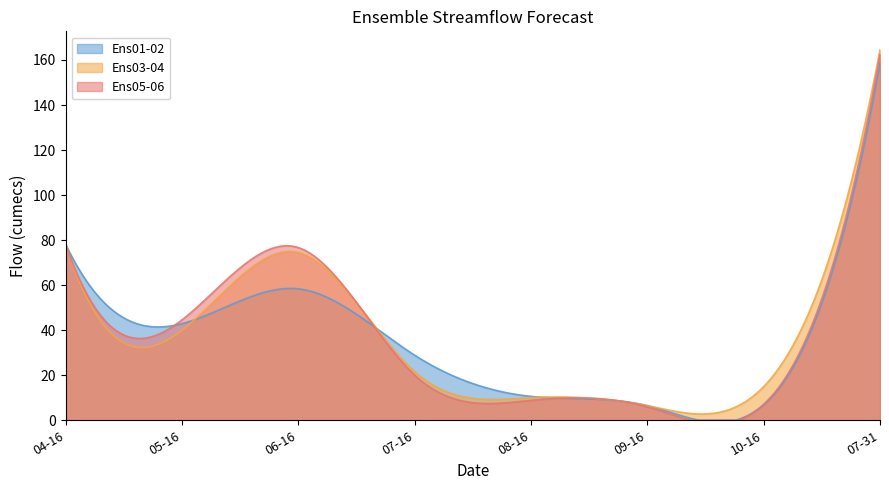

Does the chart display data point markers on the line(s)?

No